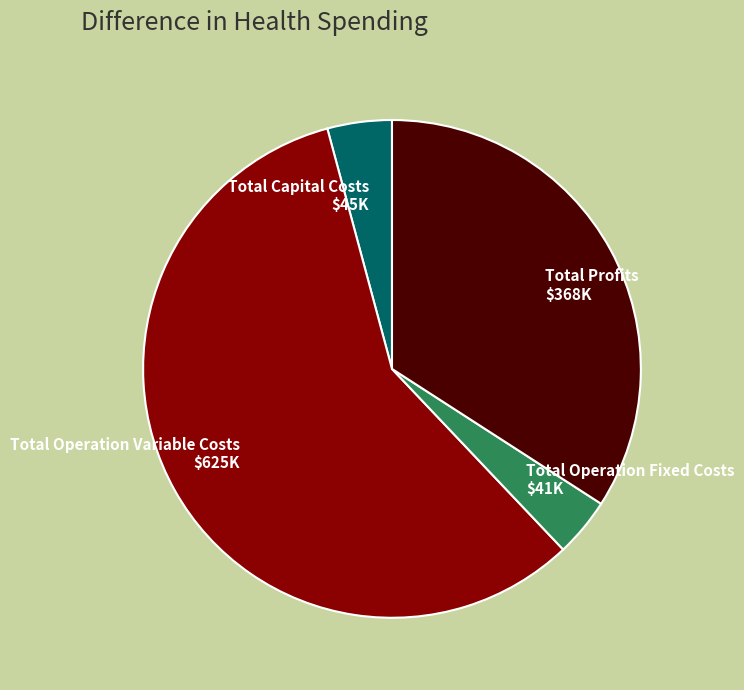

The Total Operation Variable Costs $625K slice represents 58% of the pie. True or false?

True